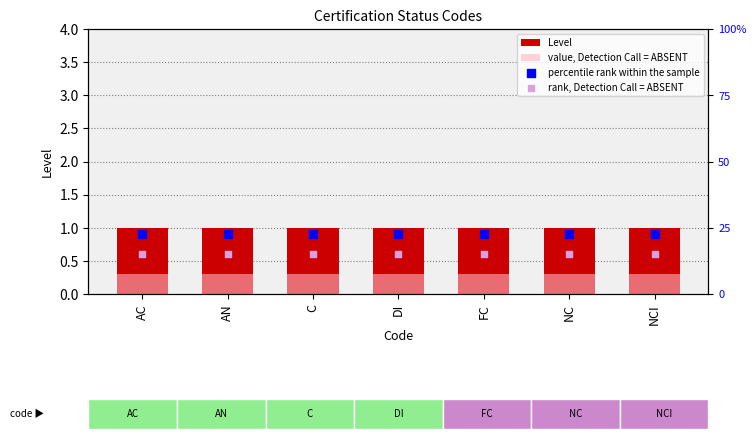

At which category is the sum across all series the highest?

AC